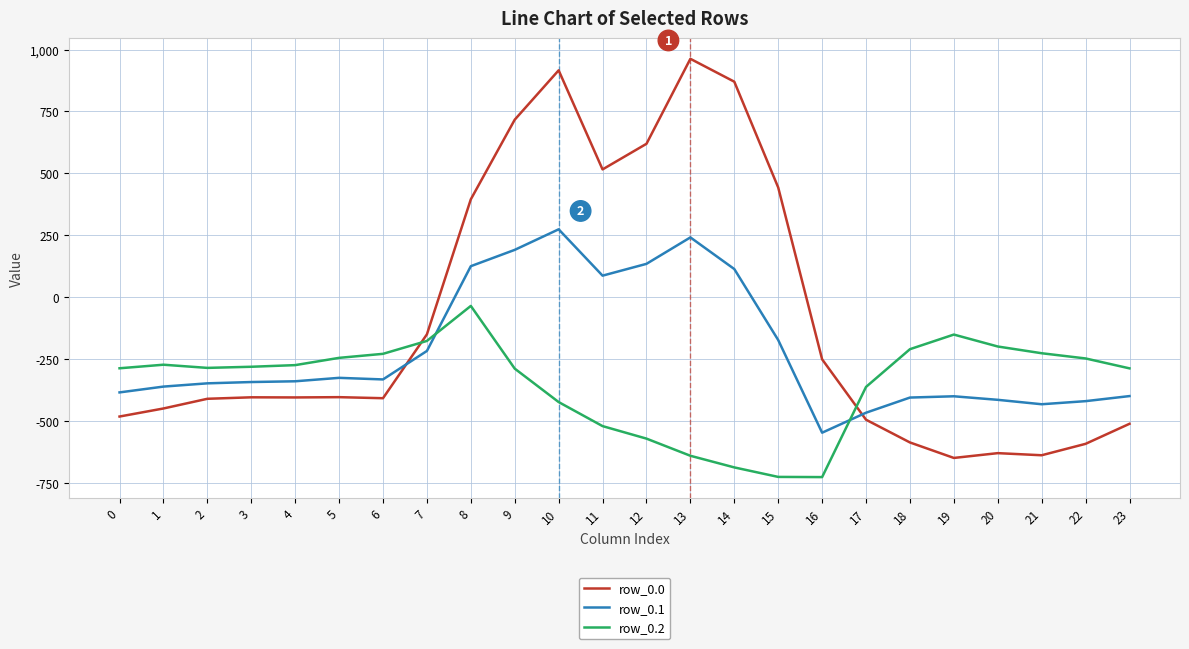

What is the greatest value displayed?

962.7